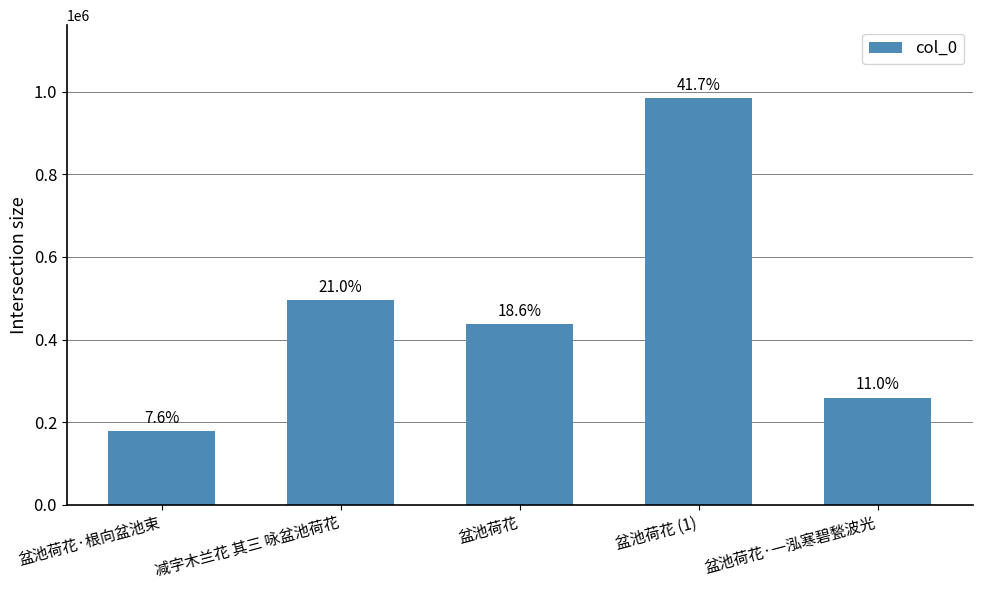

The chart shows a value of 259530 at 盆池荷花·一泓寒碧甃波光. True or false?

True